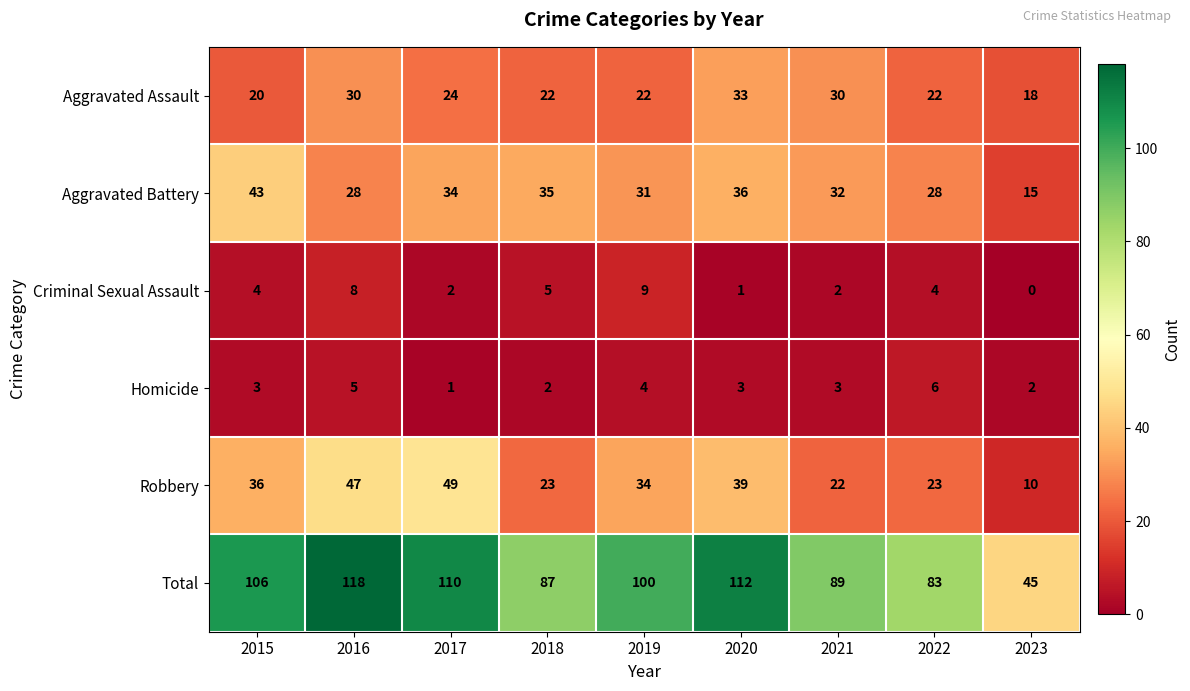

Which category has the lowest value across all series?

2023